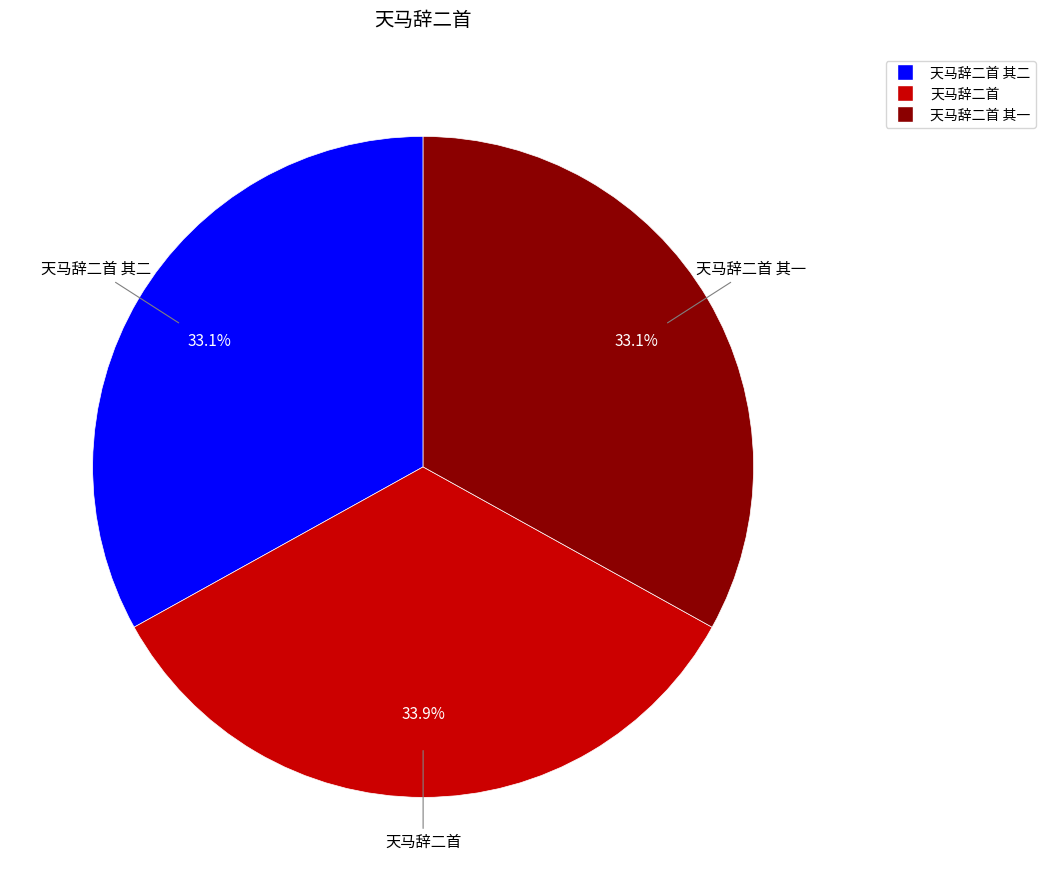

To the nearest percent, what is the difference between the 天马辞二首 其一 and 天马辞二首 slice percentages?

1%